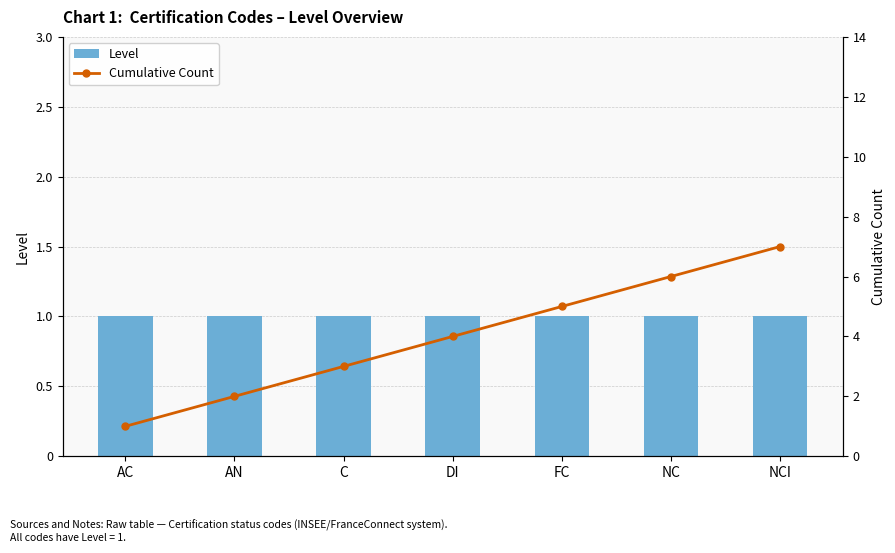

What is the difference between the second highest and second lowest values in the Cumulative Count series?

4